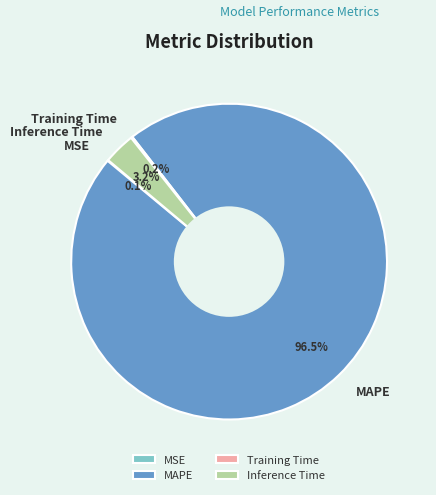

Which category has the biggest portion of the pie?

MAPE